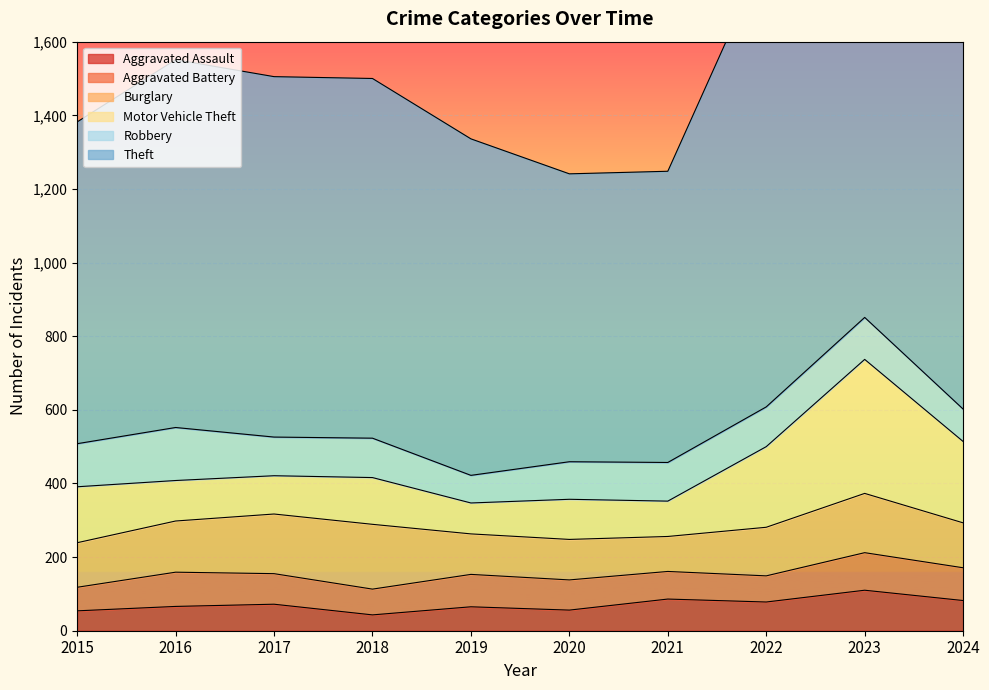

What is the value of the Robbery point at the 1st from the left?

117